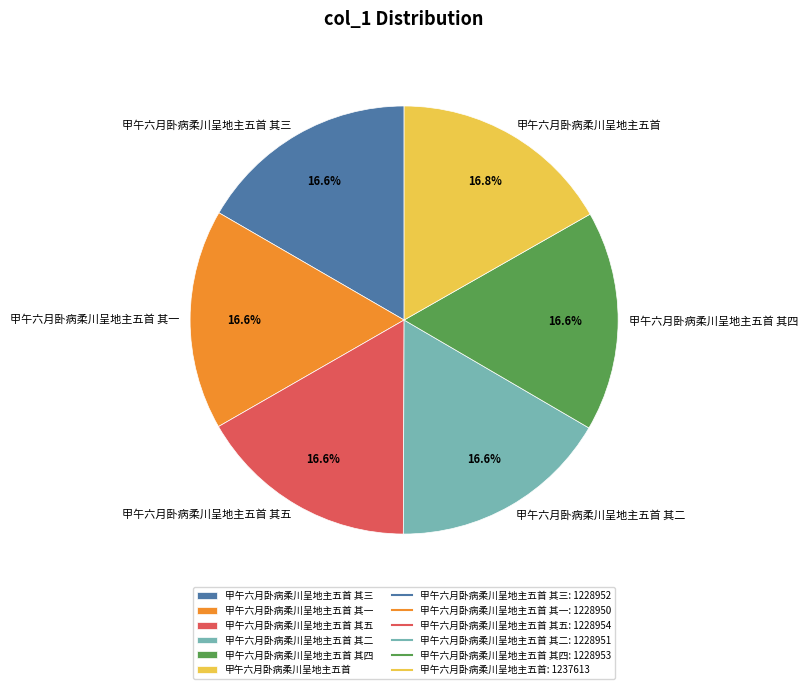

How much of the chart is everything except 甲午六月卧病柔川呈地主五首 其二?

83.4%